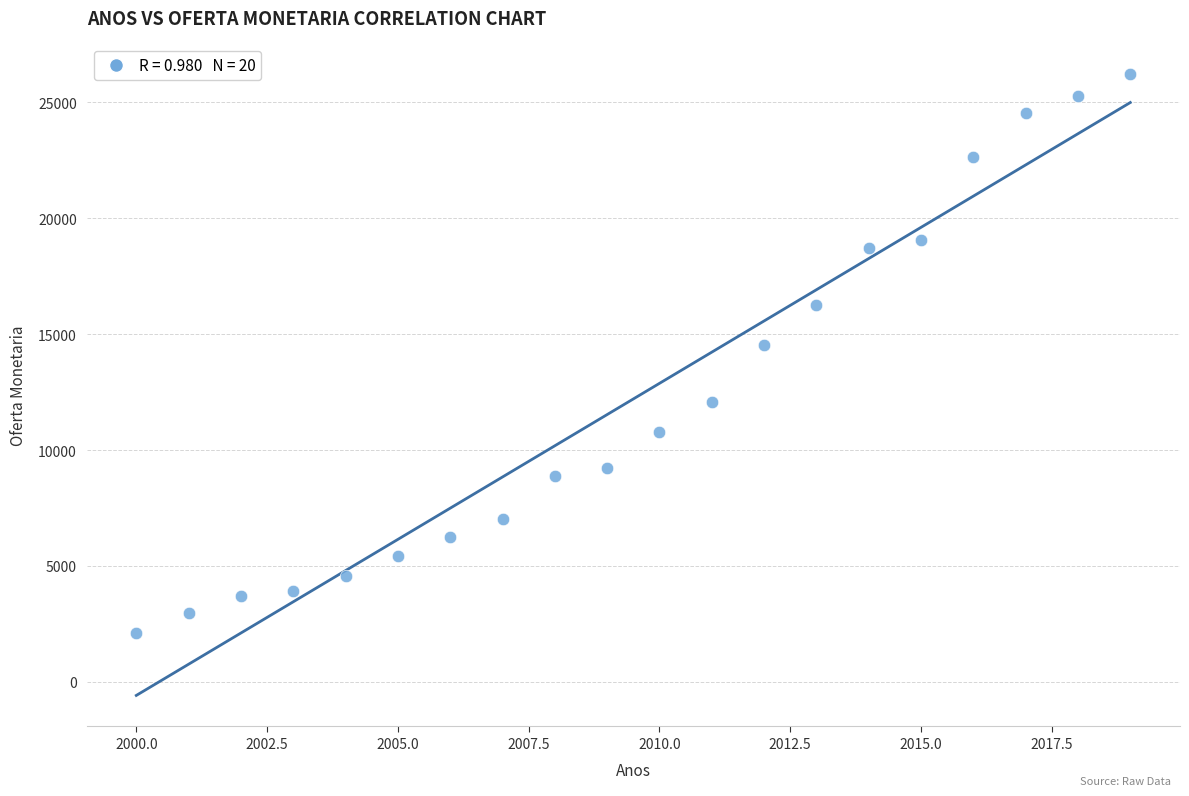

What Y value in the scatter plot is closest to 14144?

14511.6